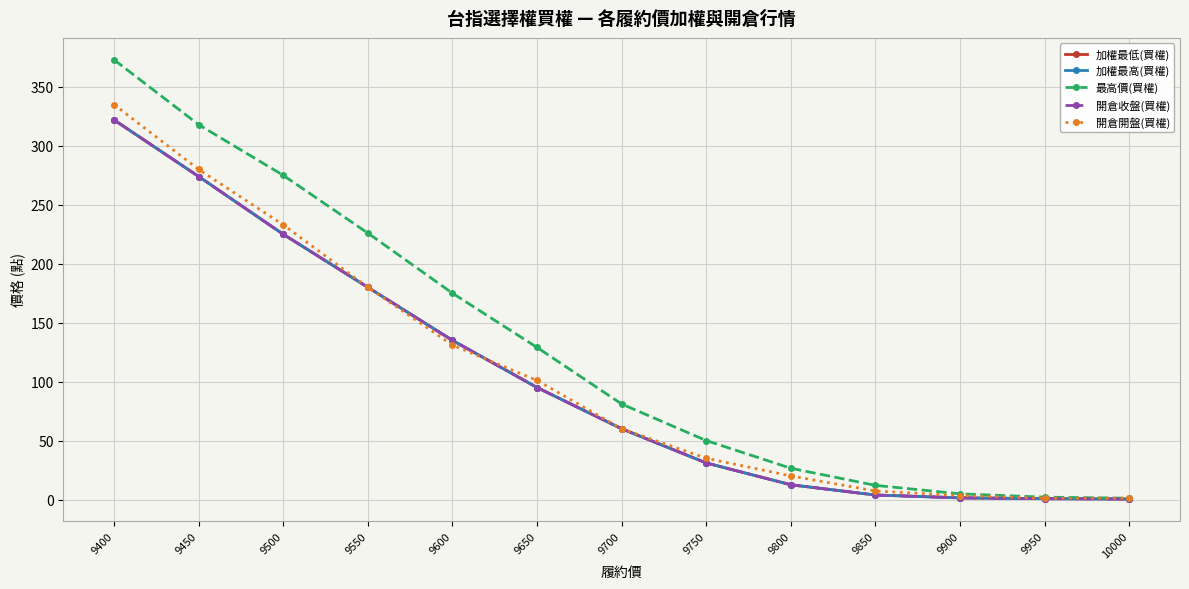

Does the chart have visible grid lines?

Yes